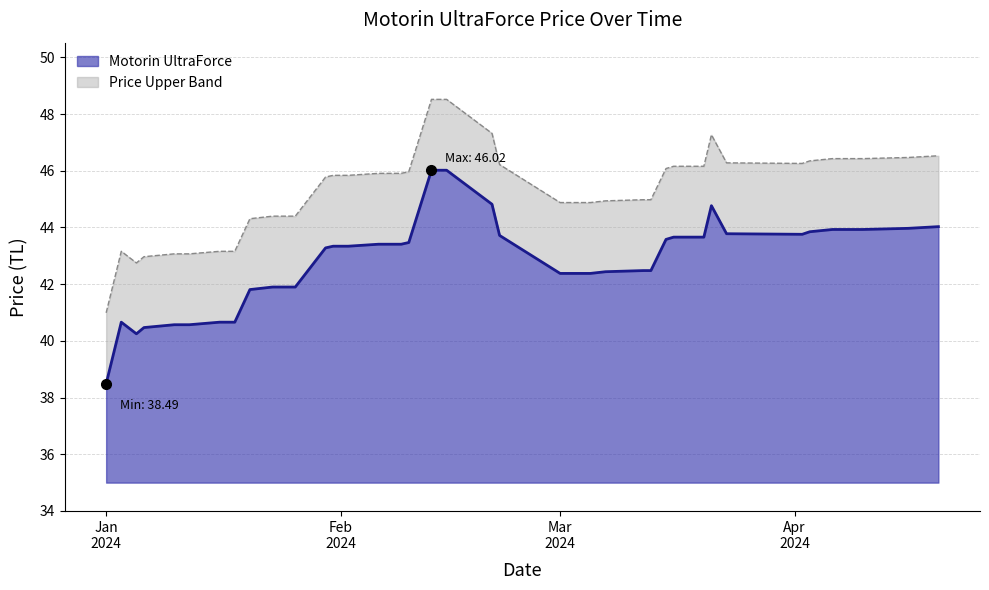

What is the difference between the maximum and minimum values in the Motorin UltraForce series?

7.5